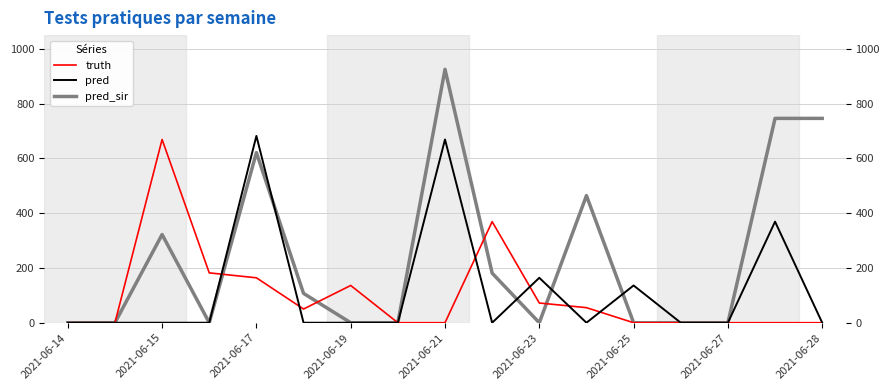

Rank the series by their maximum value, from highest to lowest.

pred_sir, pred, truth